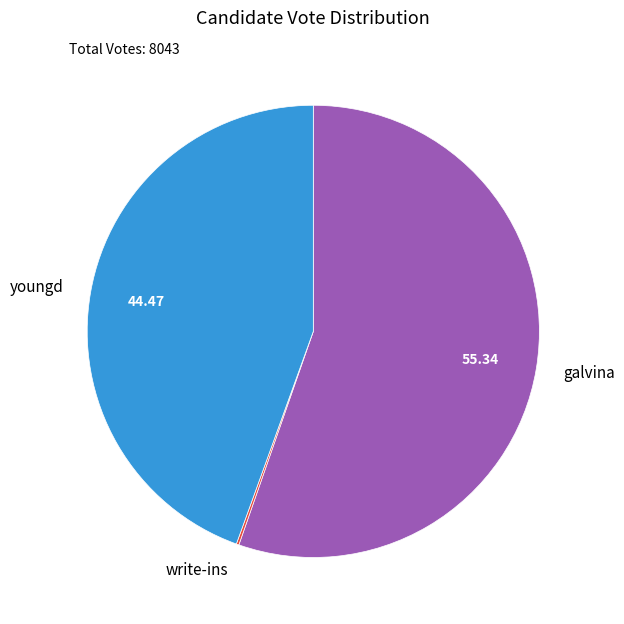

Does any single category account for the majority?

Yes